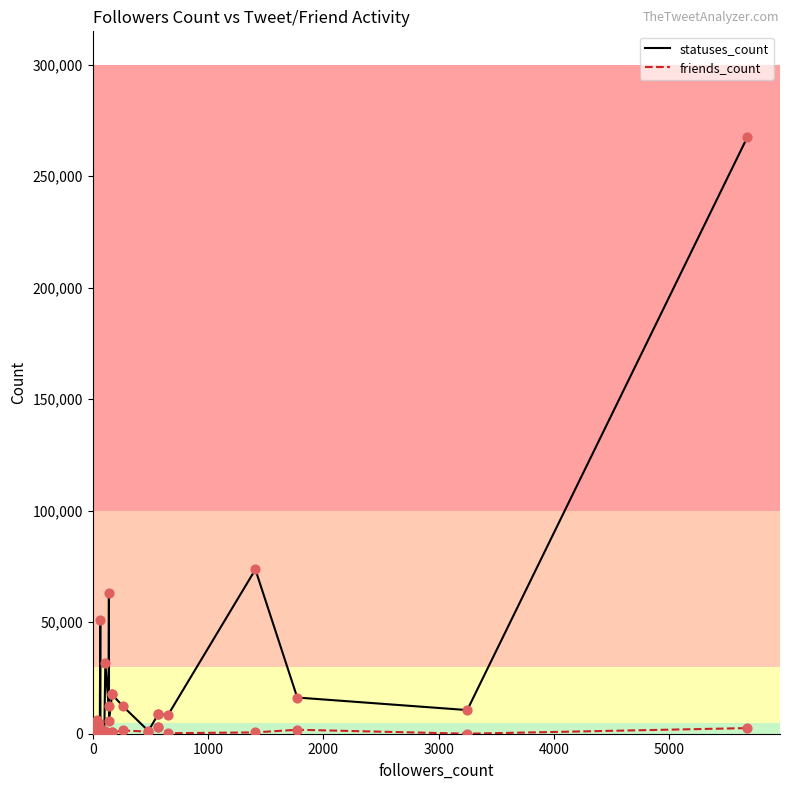

What are all the series names shown in the legend?

statuses_count, friends_count